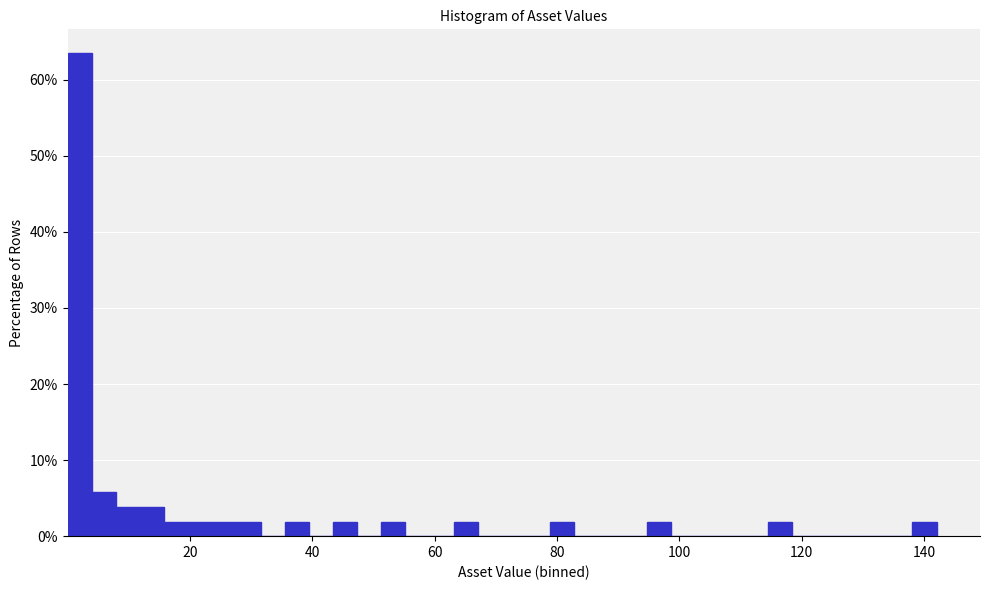

Around what value on the x-axis is the tallest bar? Give the approximate position of its centre, as read against the axis.

2